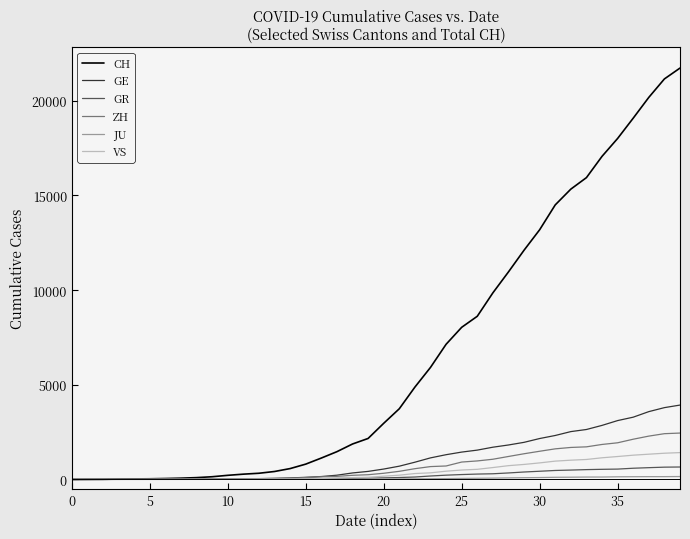

Which series has the largest range (max minus min)?

CH